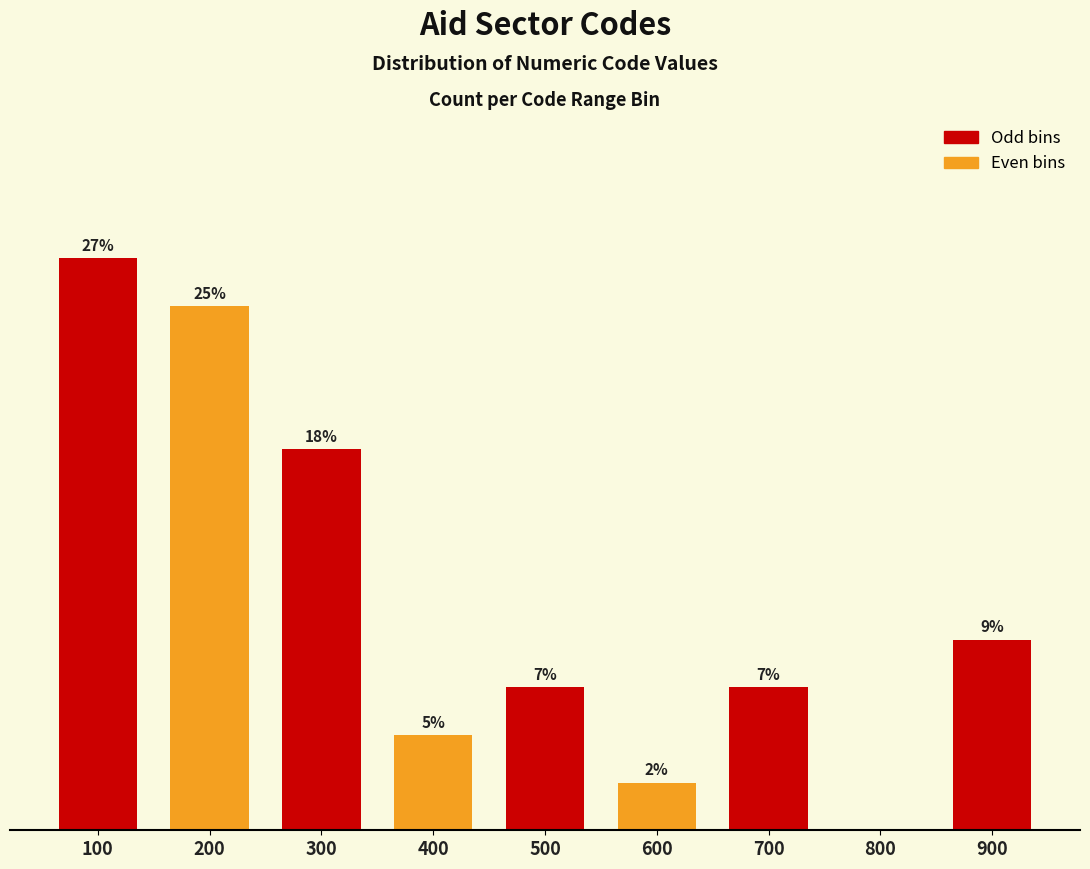

Are the bars horizontal?

No